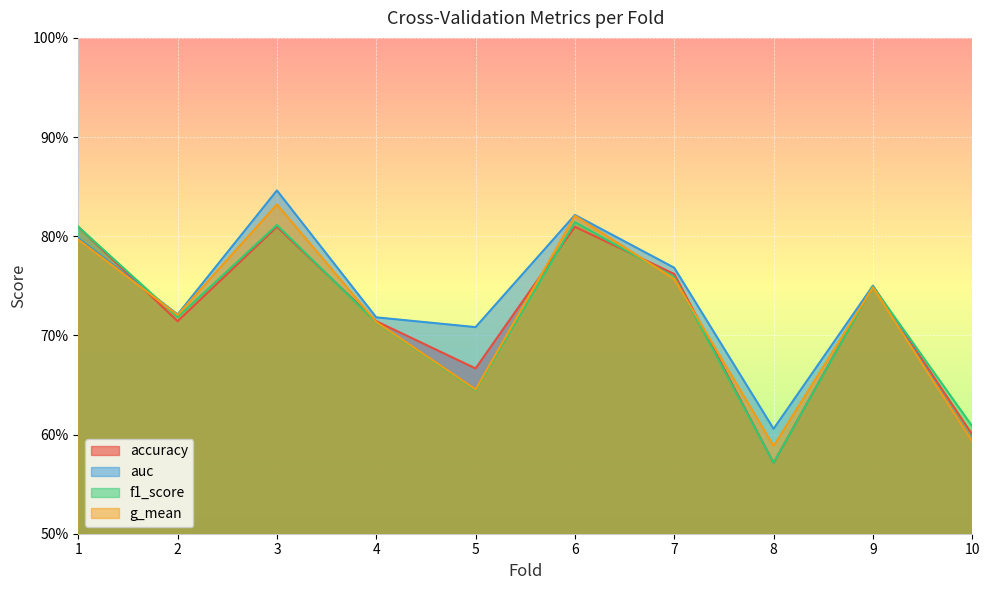

Reading left to right, extract all data points from this chart.

accuracy: 0.8	0.7	0.8	0.7	0.7	0.8	0.8	0.6	0.8	0.6
auc: 0.8	0.7	0.8	0.7	0.7	0.8	0.8	0.6	0.8	0.6
f1_score: 0.8	0.7	0.8	0.7	0.6	0.8	0.8	0.6	0.7	0.6
g_mean: 0.8	0.7	0.8	0.7	0.6	0.8	0.8	0.6	0.7	0.6